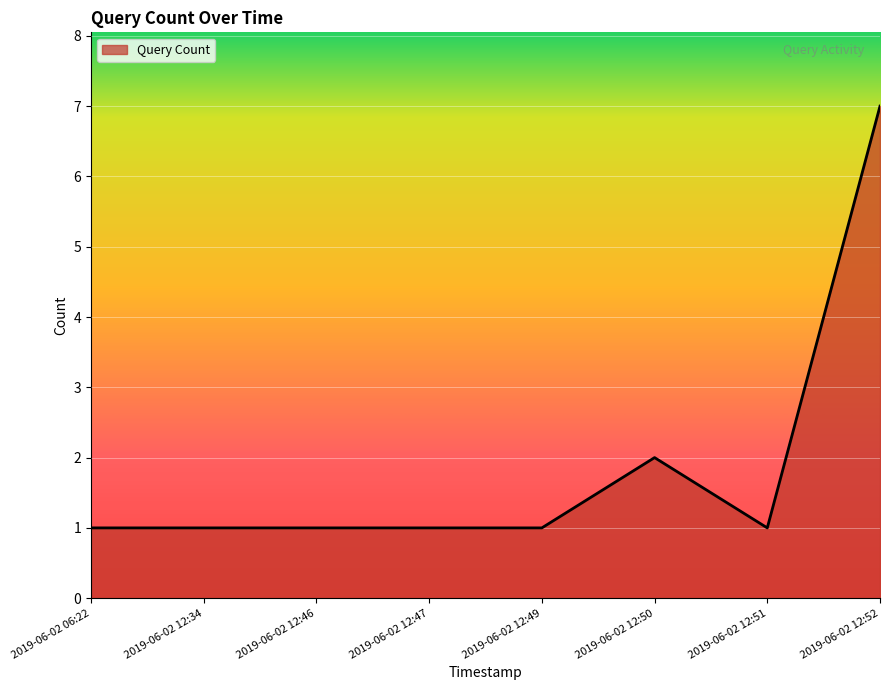

Count the values in the range 1 to 2.

7